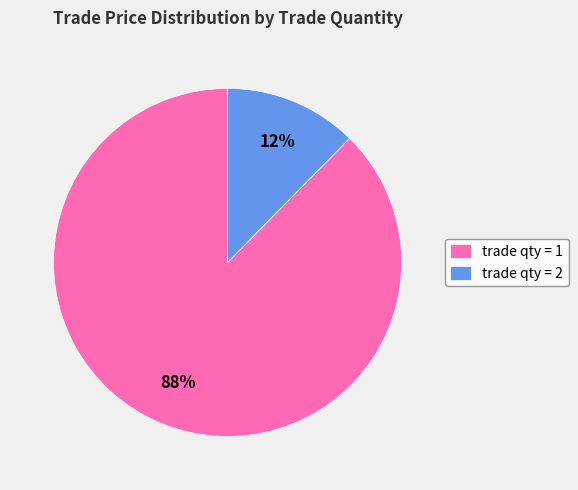

Does any single category account for the majority?

Yes